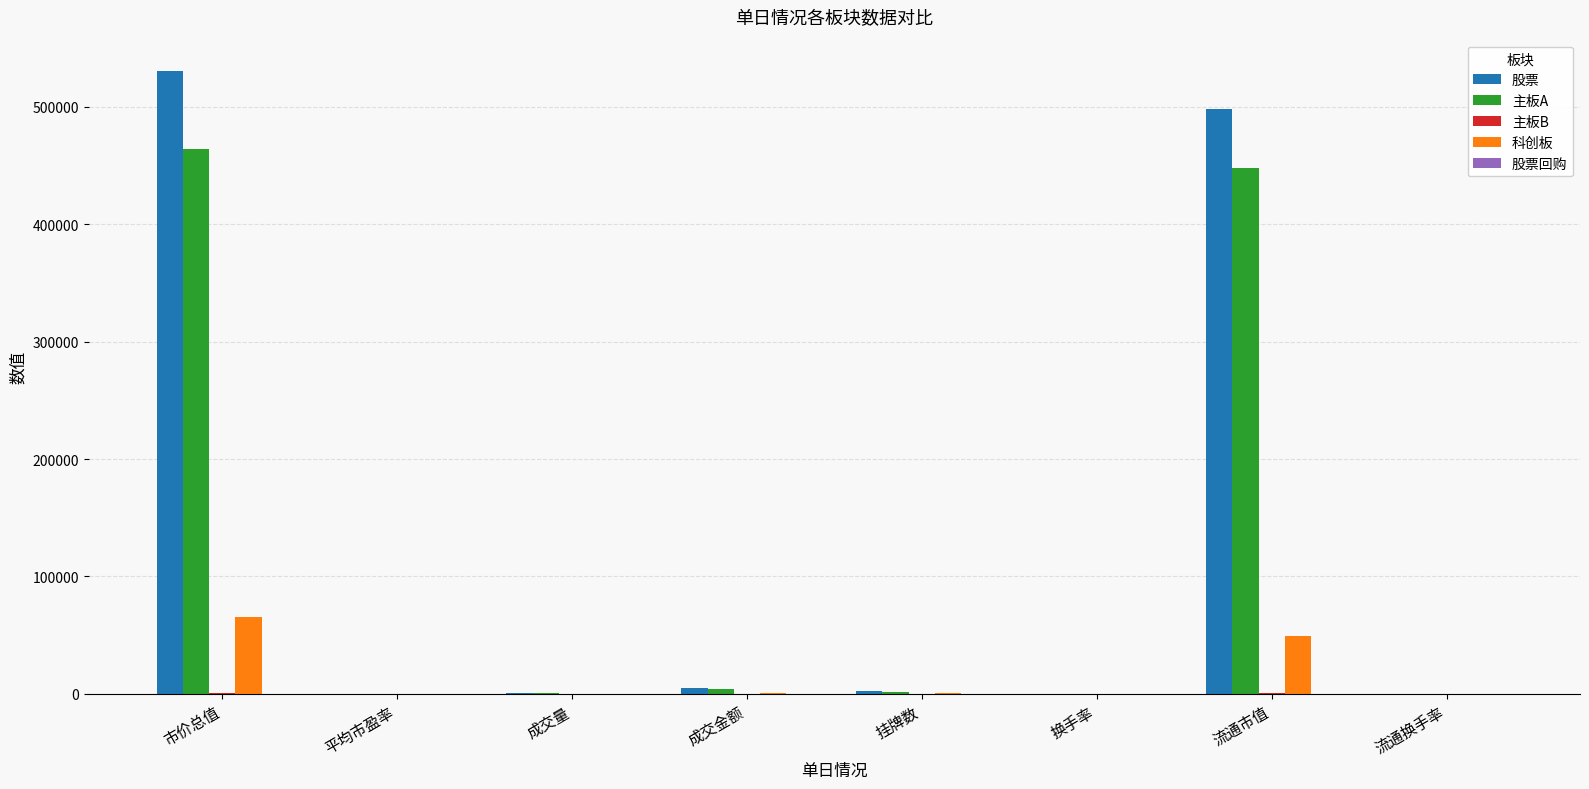

Between 市价总值 and 流通换手率, which series saw the biggest shift?

股票